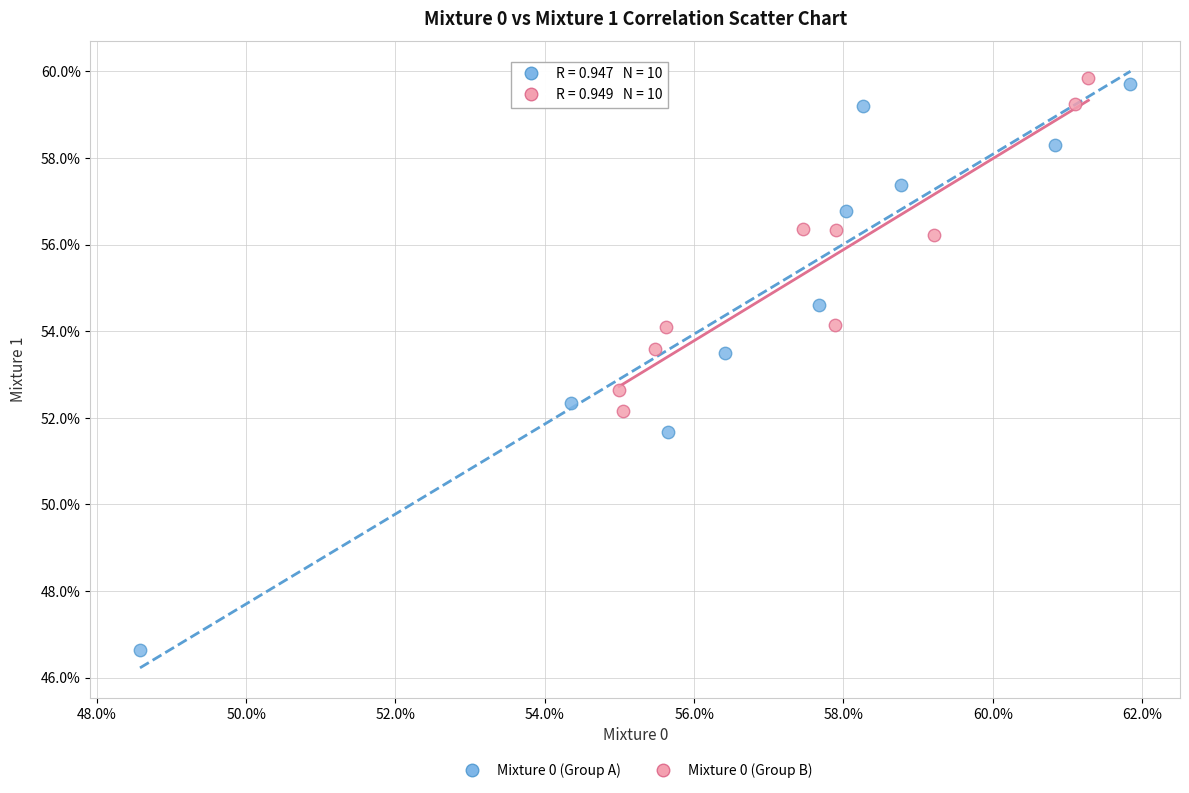

Which series reaches the maximum Y coordinate?

Mixture 0 (Group B)